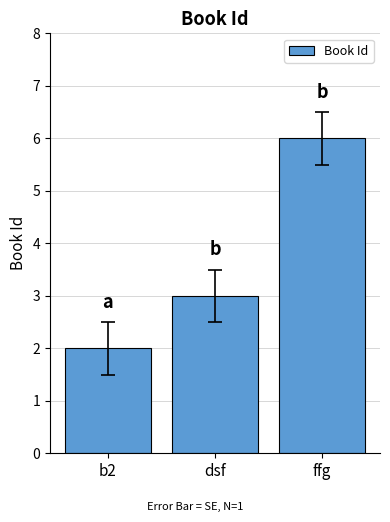

Reading left to right, list all the values displayed in this chart.

2	3	6